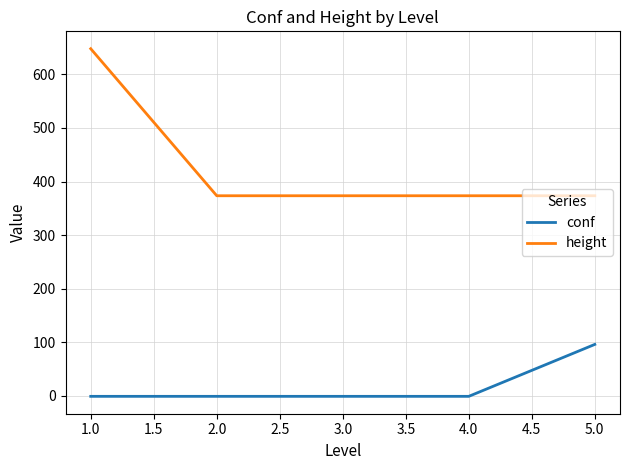

Which series has the largest total across all categories?

height